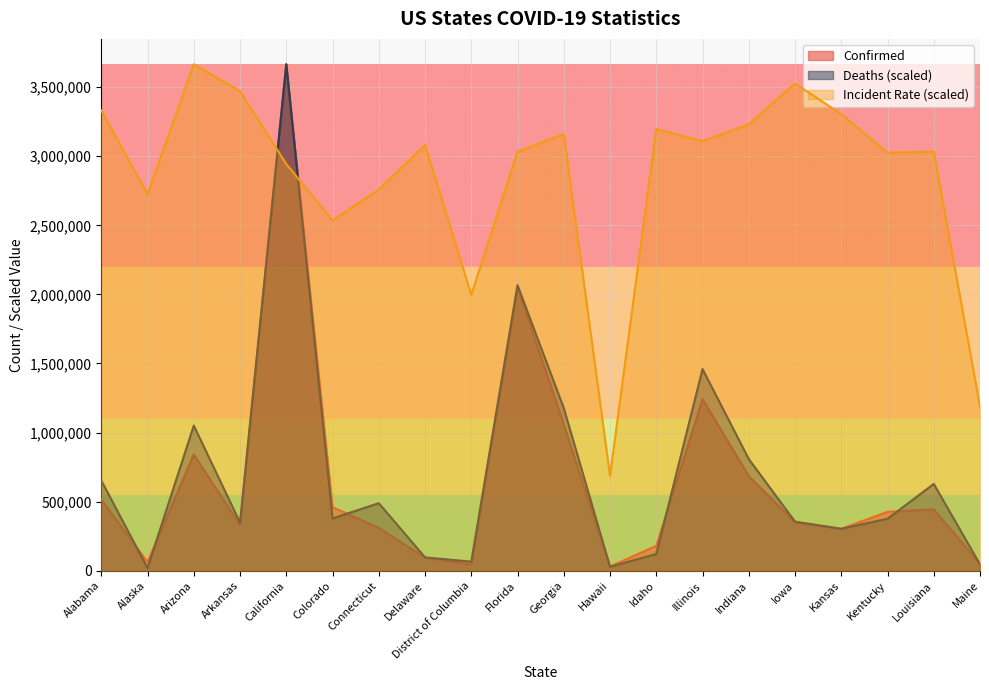

Between Louisiana and Kentucky, which is larger?

Louisiana